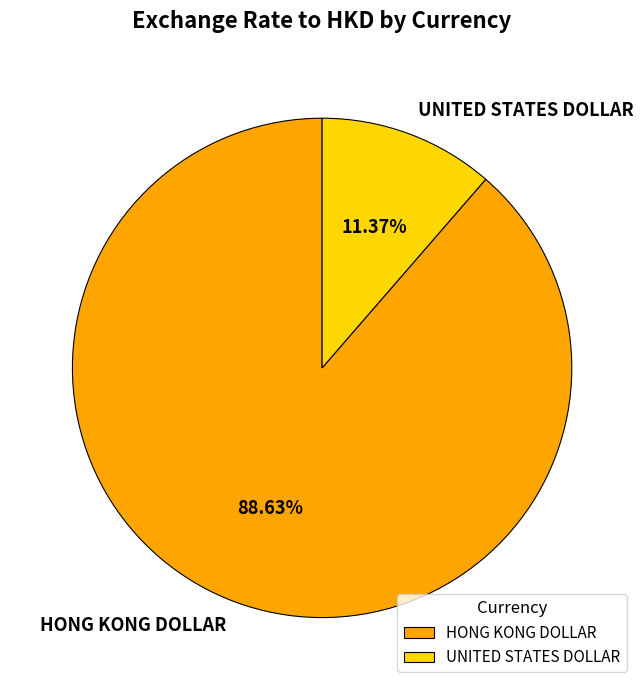

To the nearest percent, what portion does HONG KONG DOLLAR represent?

89%